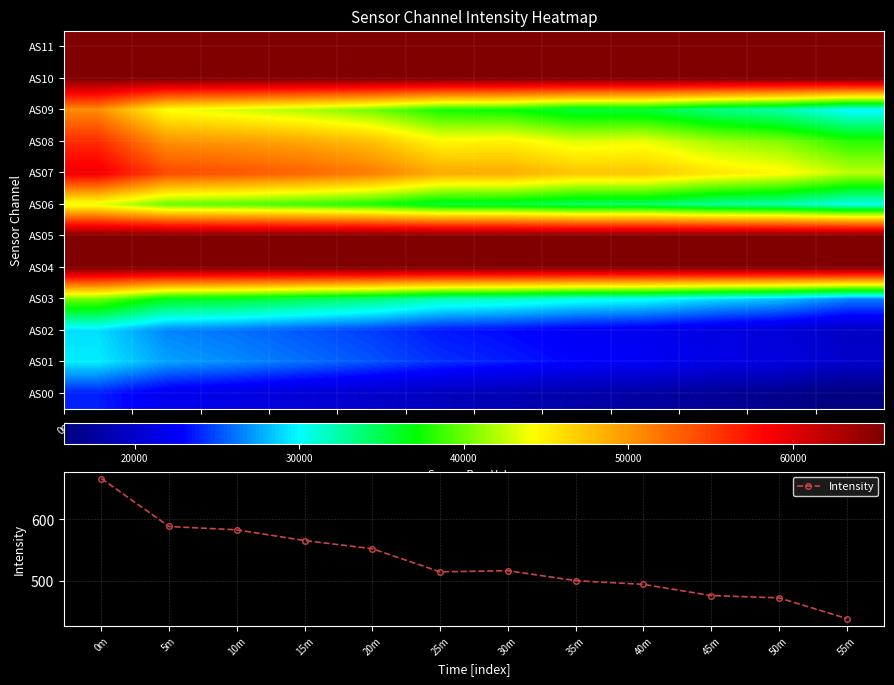

True or false: Intensity has more than 2 interior local peaks.

False